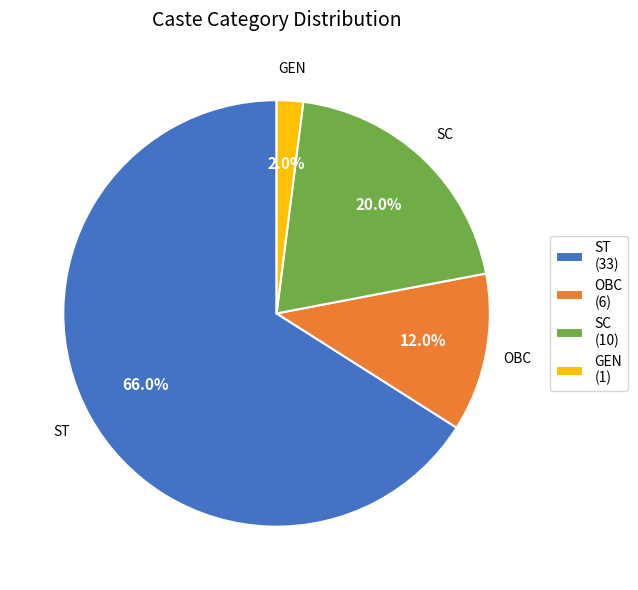

What is the ratio of the value at SC to the value at OBC?

1.7